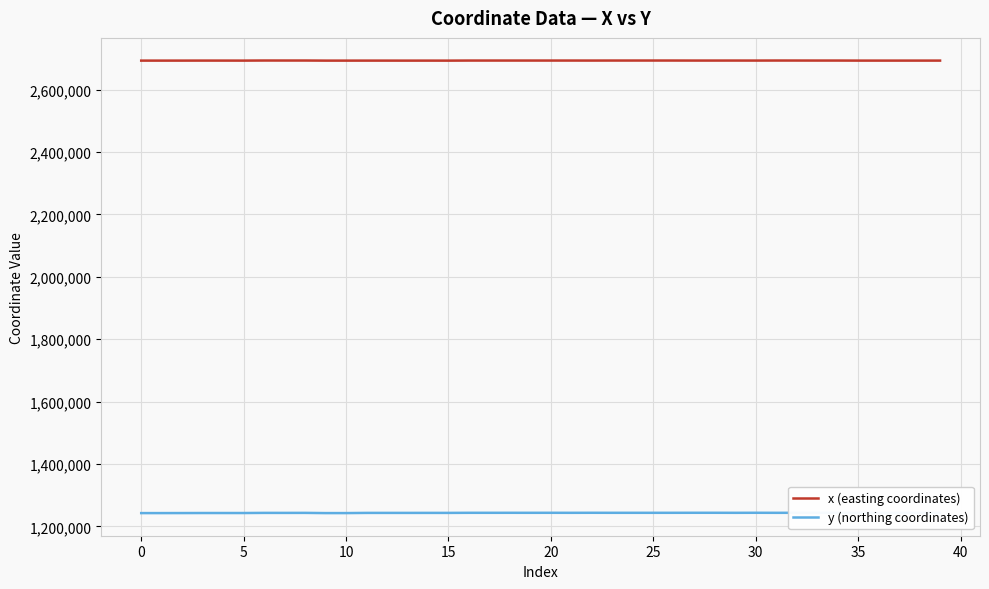

True or false: x (easting coordinates) has a value of 2693148.9 at 19.

True